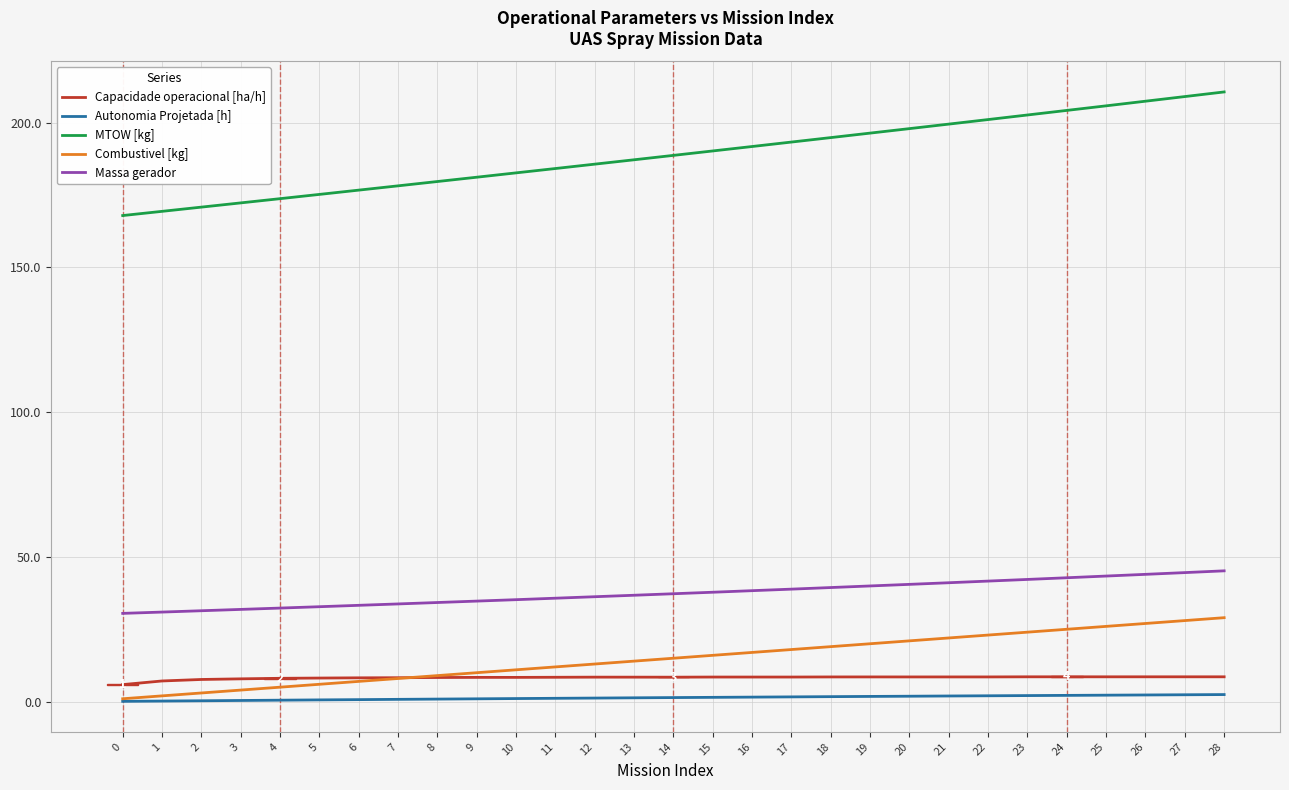

Is it true that MTOW [kg] equals 59.0 at 24?

False